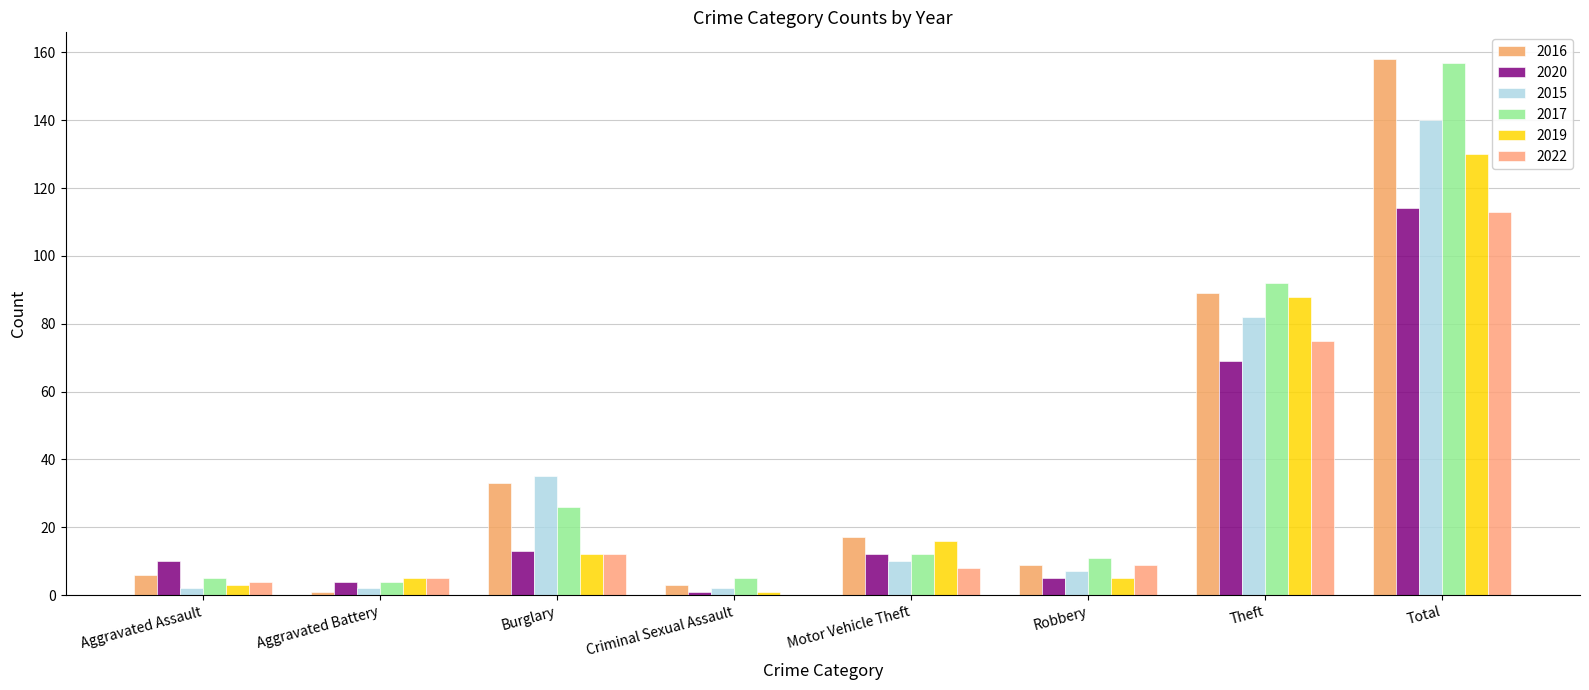

What is the difference between the second highest and minimum values in the 2022 series?

75